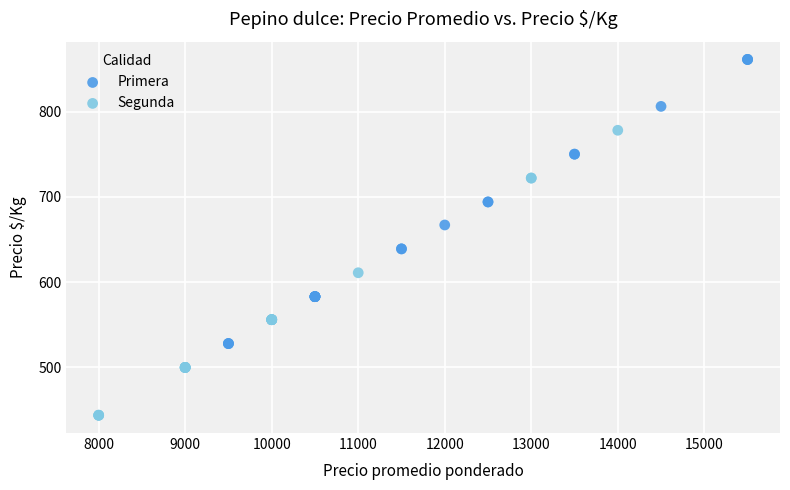

Which series reaches the minimum Y coordinate?

Segunda